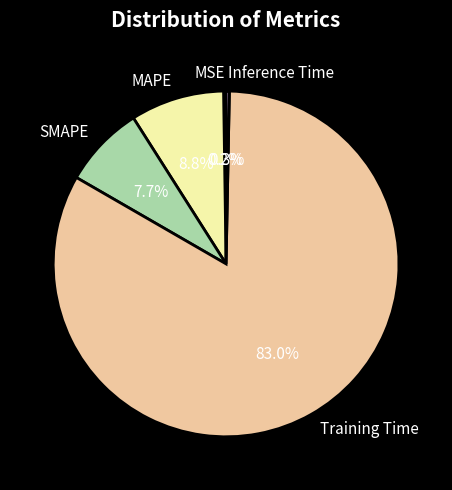

The MAPE slice represents 14% of the pie. True or false?

False